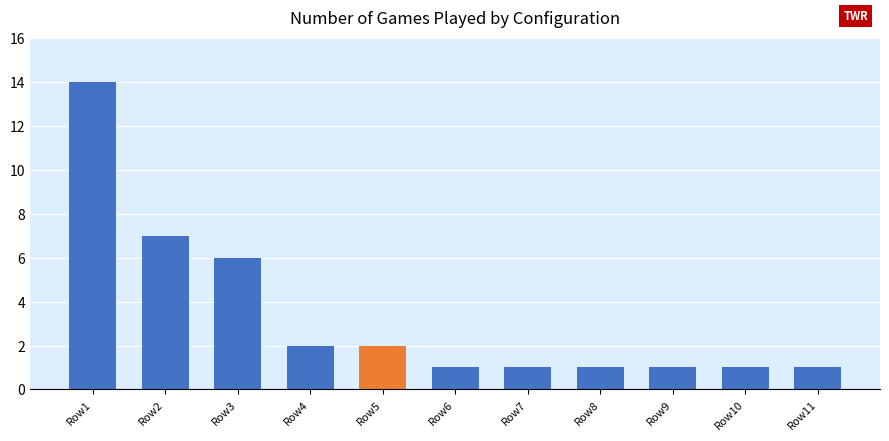

What is the difference between the values at Row4 and Row3?

4